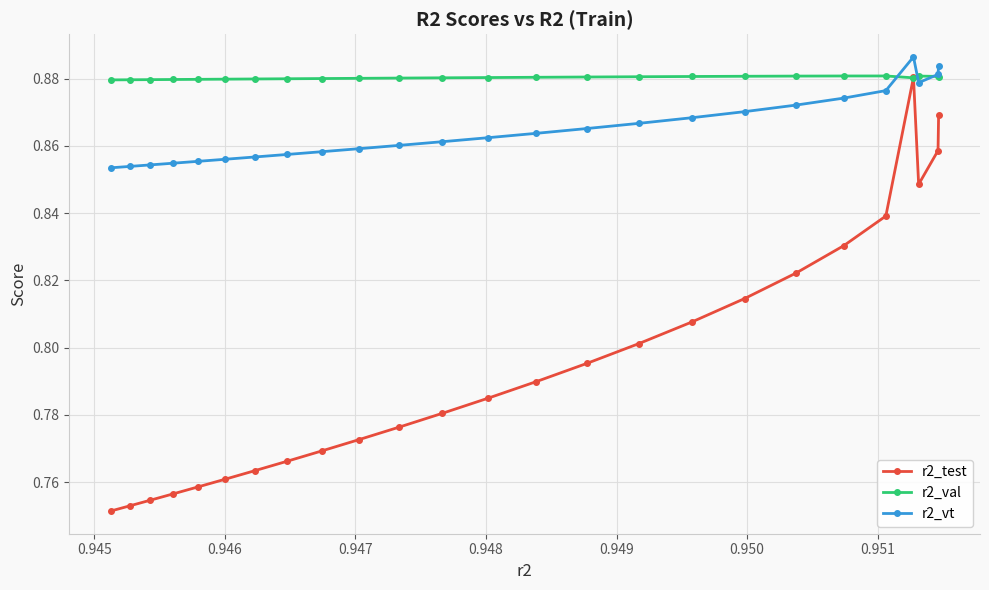

List the series in order of their overall mean, lowest first.

r2_test, r2_vt, r2_val